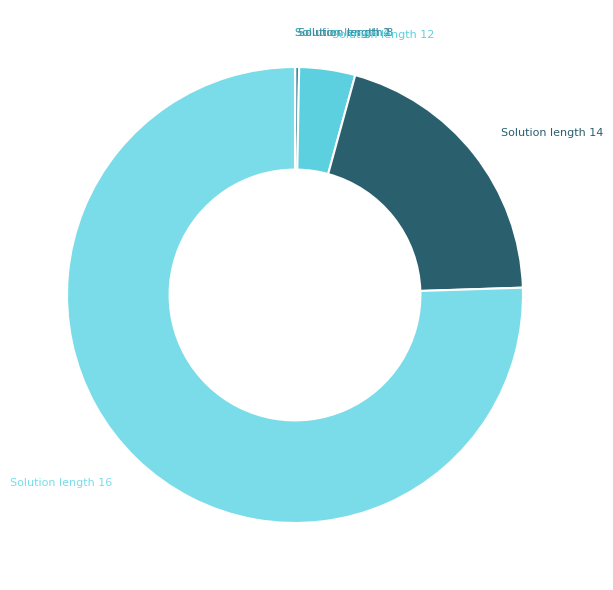

Which category accounts for the majority?

Solution length 16